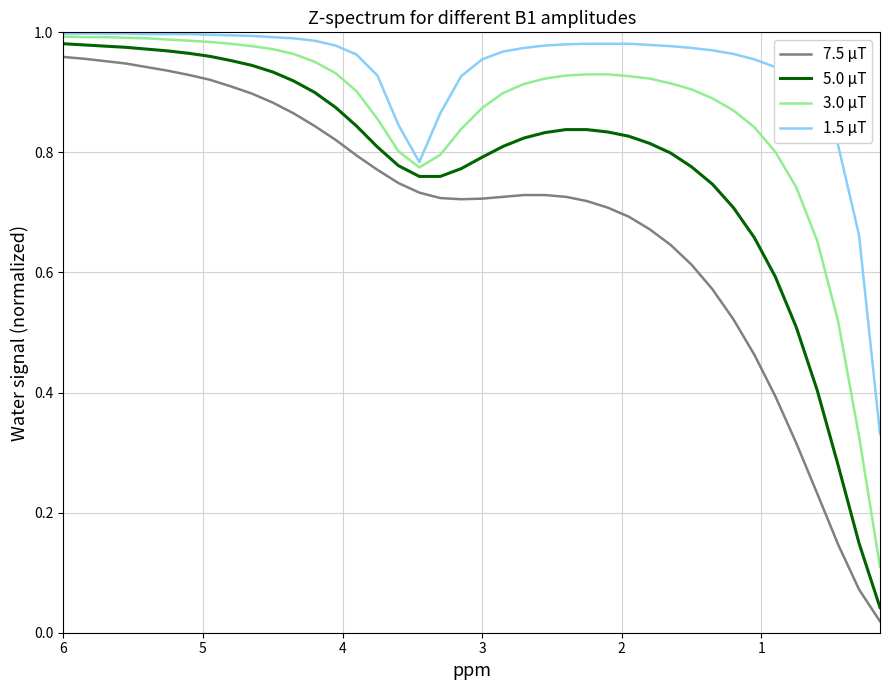

What are all the series names shown in the legend?

7.5 μT, 5.0 μT, 3.0 μT, 1.5 μT